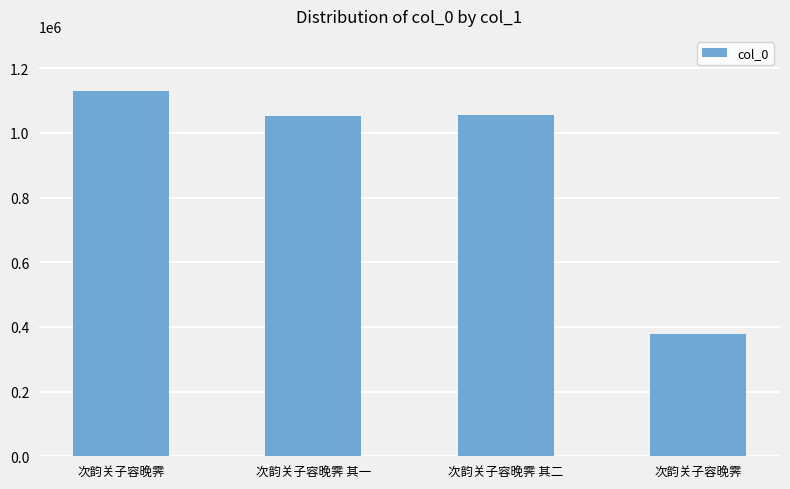

At which label is the value closest to 754031?

次韵关子容晚霁 其一